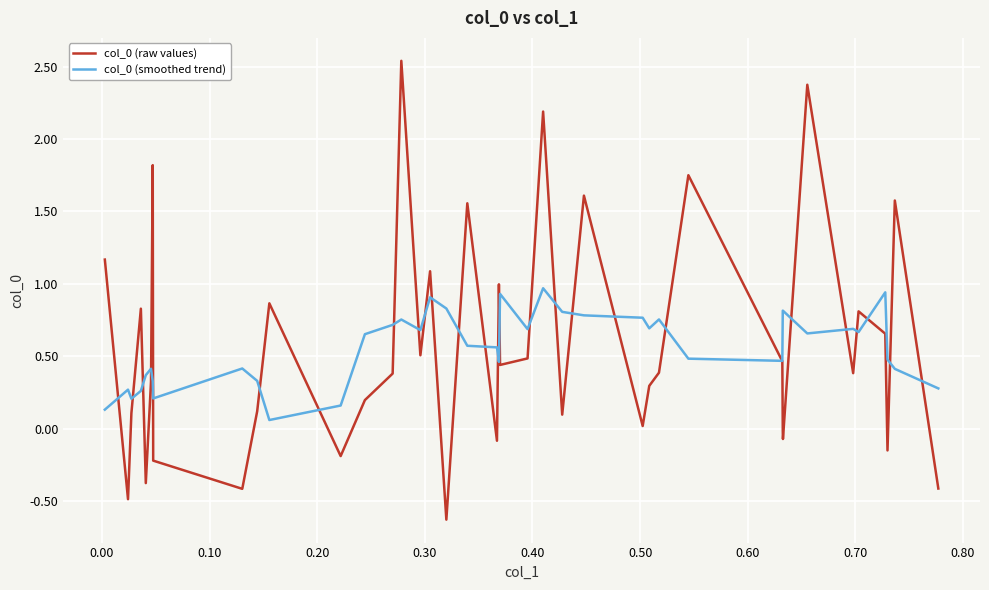

What is the minimum value for col_0 (raw values)?

-0.6